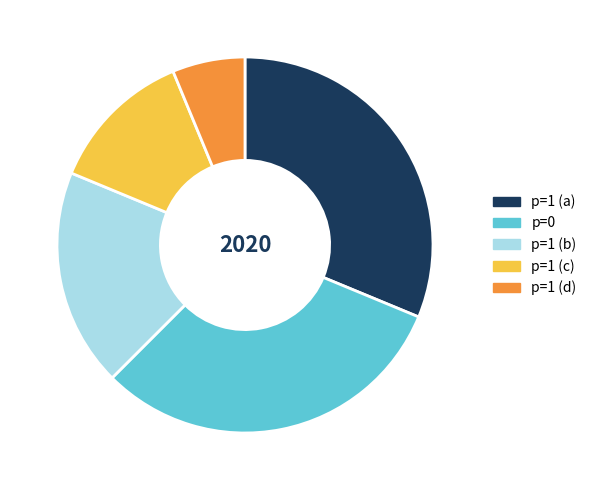

Which has a higher value, p=1 (c) or p=0?

p=0